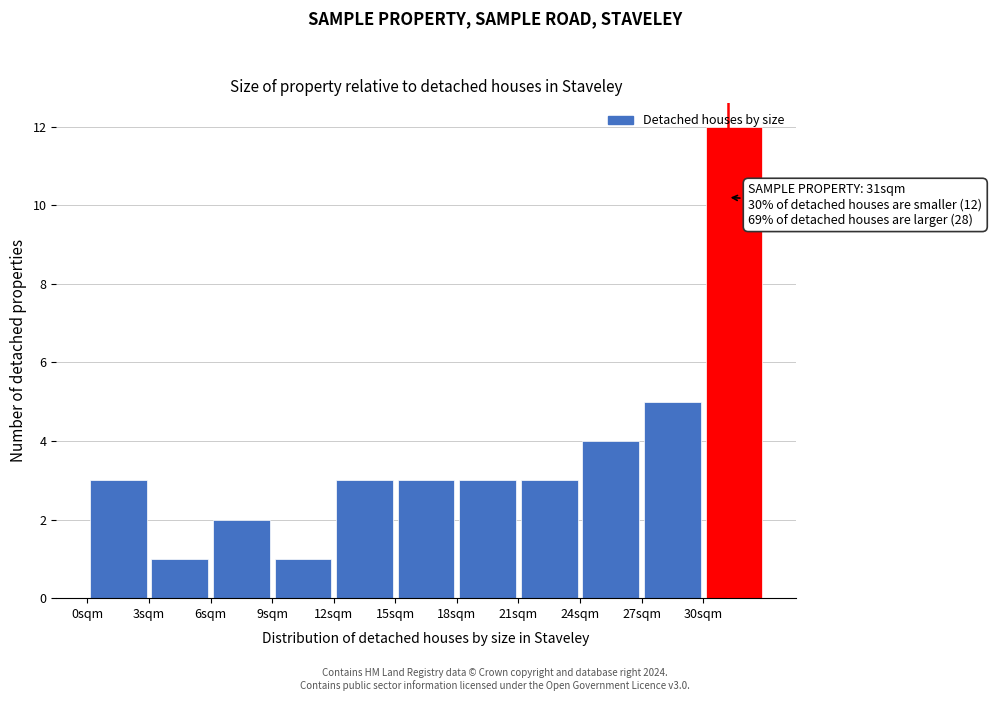

Over which range of the x-axis is the bar tallest?

30 to 33